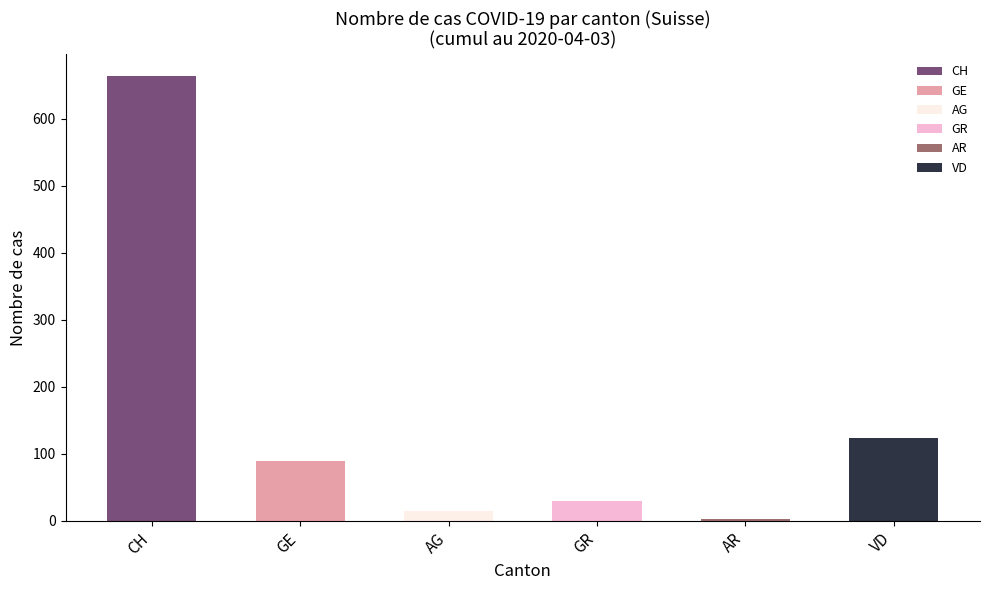

Reading left to right, extract all data points from this chart.

CH=663	GE=90	AG=15	GR=30	AR=3	VD=123